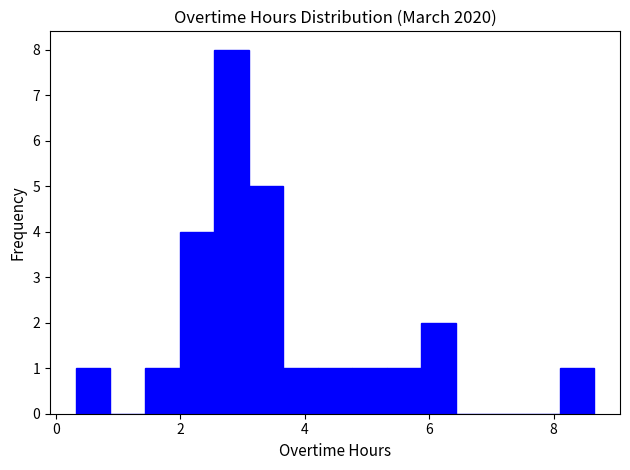

Read against the x-axis, roughly where is the centre of the tallest bar?

2.8